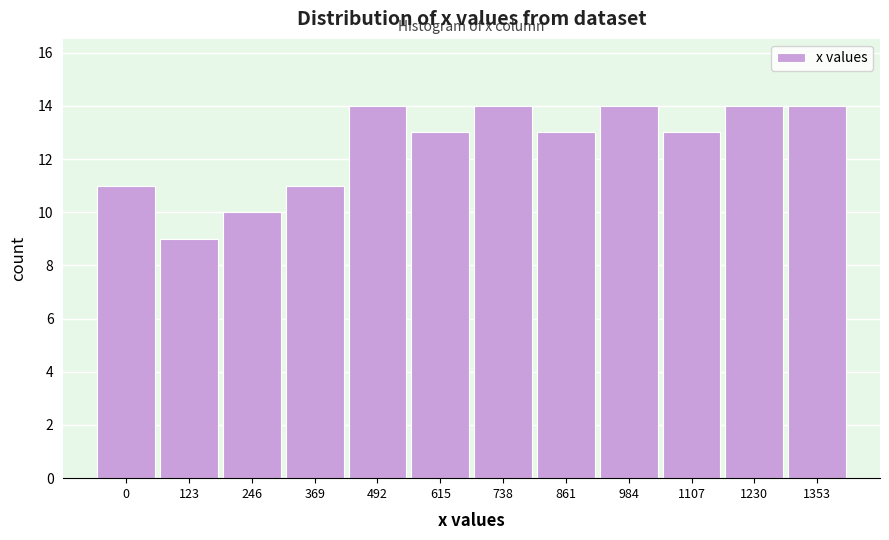

Reading right to left, transcribe all the data shown in this chart.

1353=14	1230=14	1107=13	984=14	861=13	738=14	615=13	492=14	369=11	246=10	123=9	0=11